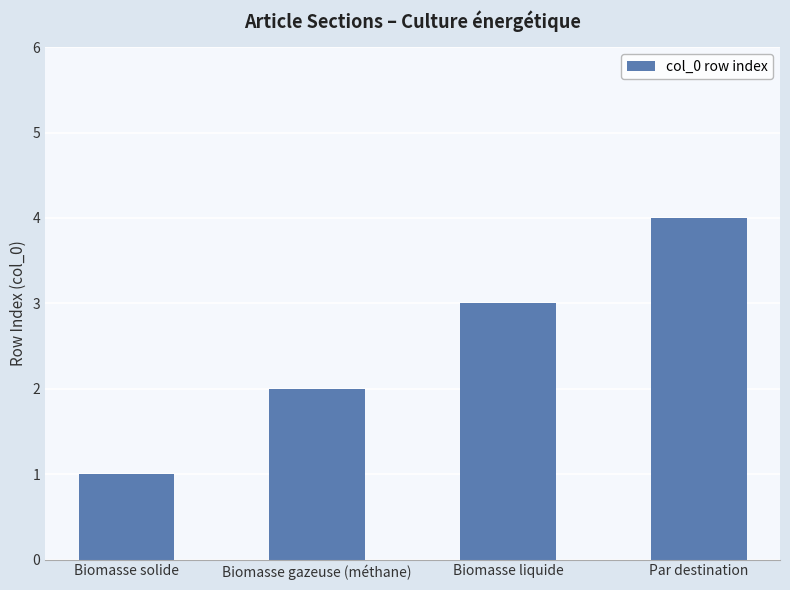

Rank the categories by value from lowest to highest.

Biomasse solide, Biomasse gazeuse (méthane), Biomasse liquide, Par destination